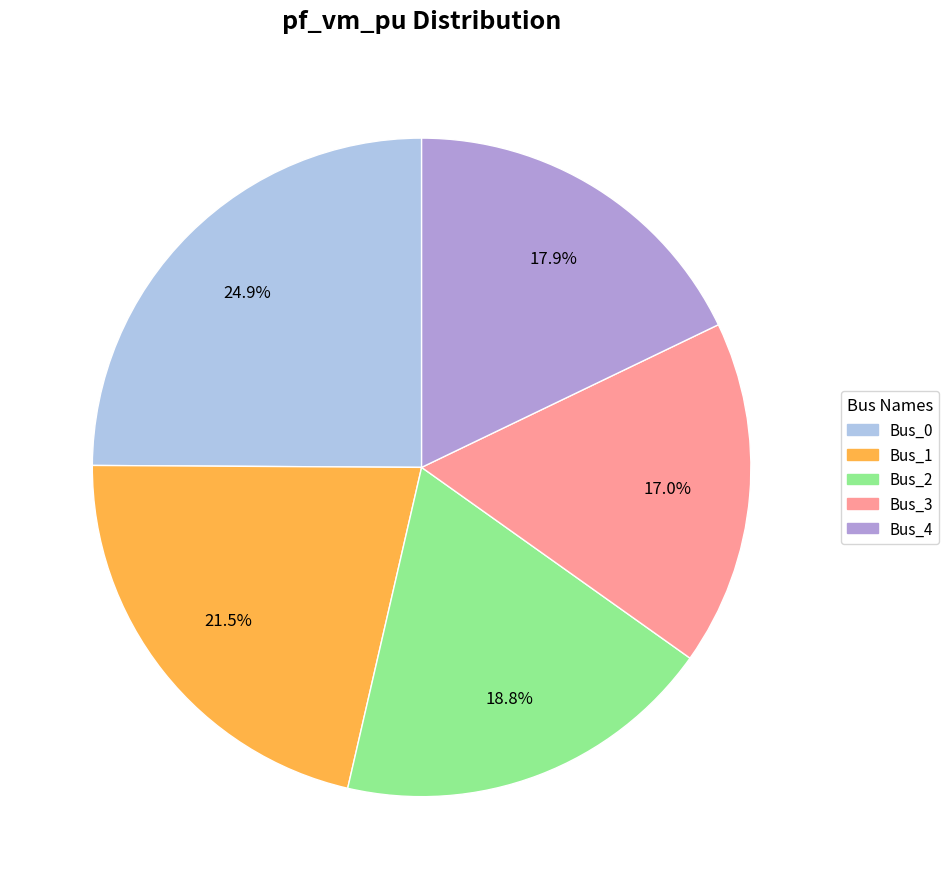

To the nearest percent, what portion does Bus_3 represent?

17%